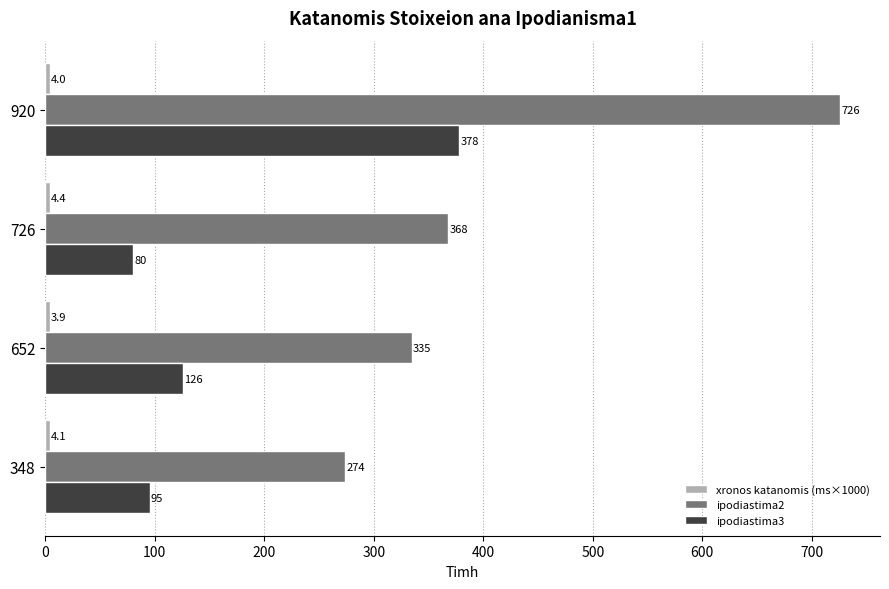

Which series has the largest range (max minus min)?

ipodiastima2